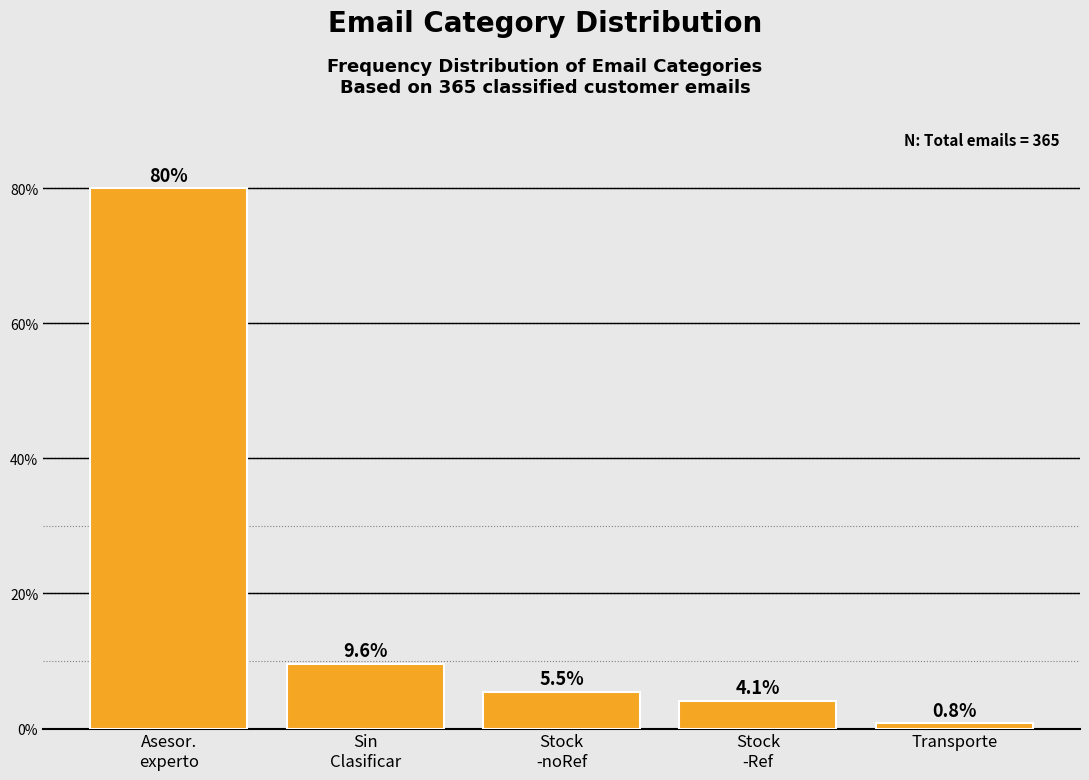

Reading left to right, list all the values displayed in this chart.

80.0	9.6	5.5	4.1	0.8